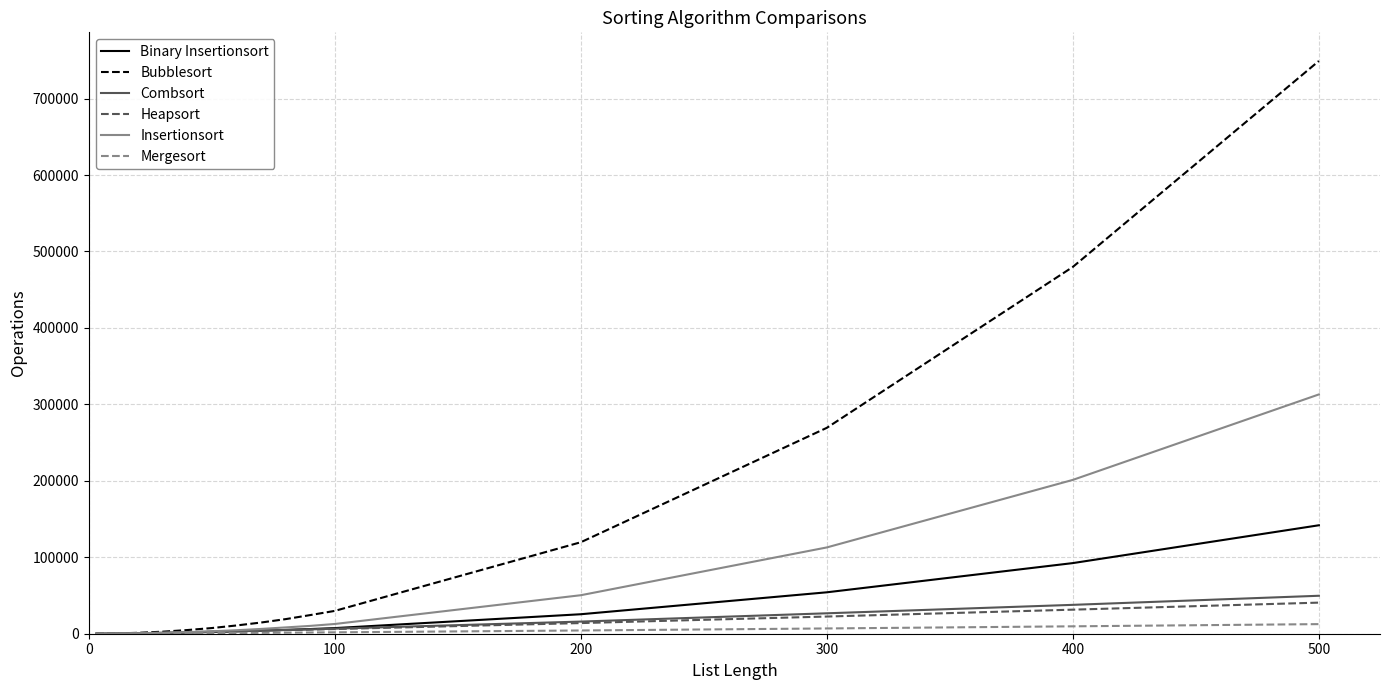

What is the highest value of the Binary Insertionsort series?

141864